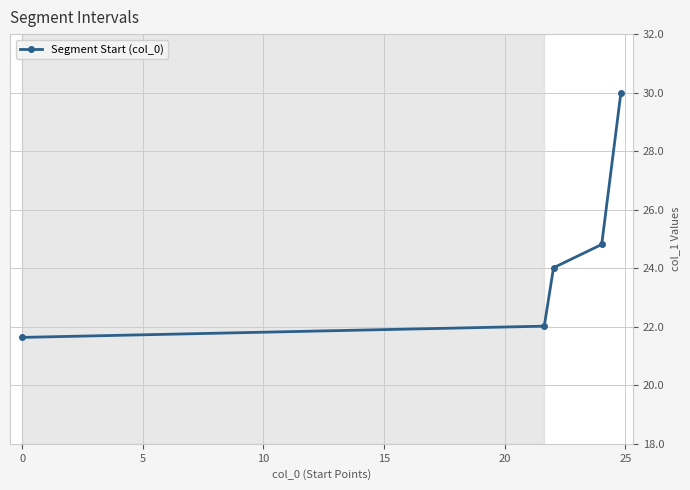

Count the number of categories in the chart.

5